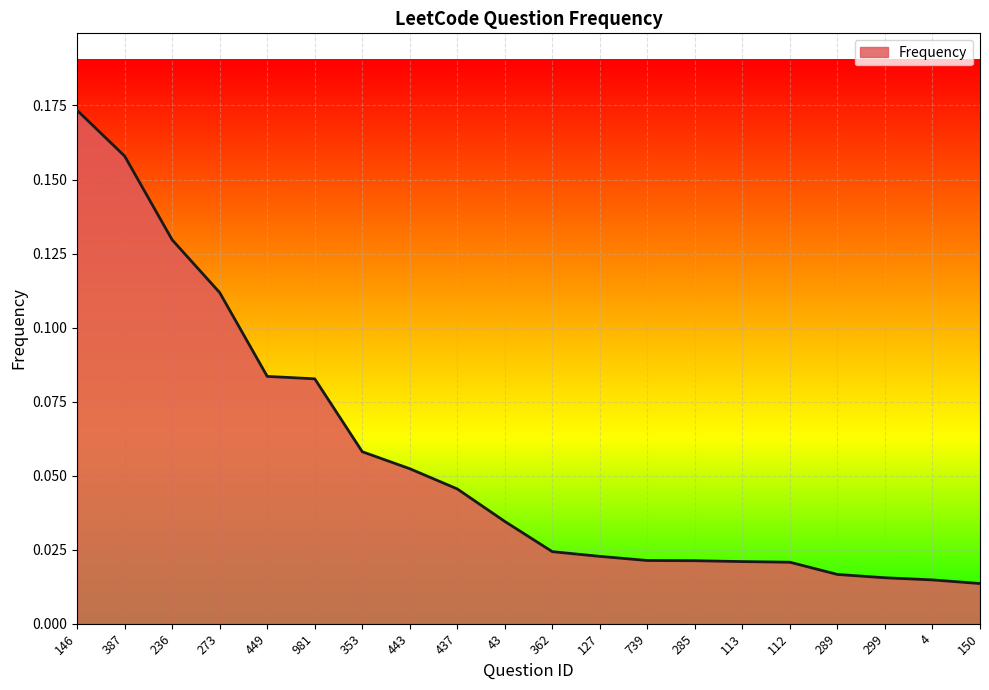

Which has a higher value, 362 or 443?

443